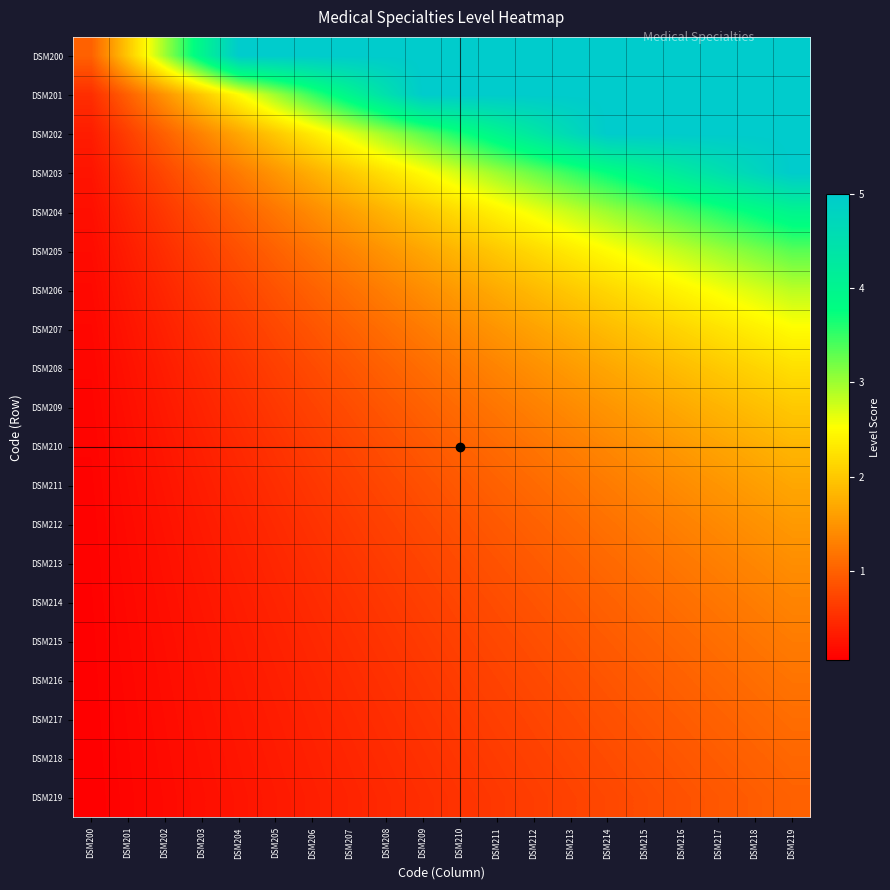

Rank the series at DSM214 from lowest to highest value.

DSM219, DSM218, DSM217, DSM216, DSM215, DSM214, DSM213, DSM212, DSM211, DSM210, DSM209, DSM208, DSM207, DSM206, DSM205, DSM204, DSM203, DSM200, DSM201, DSM202